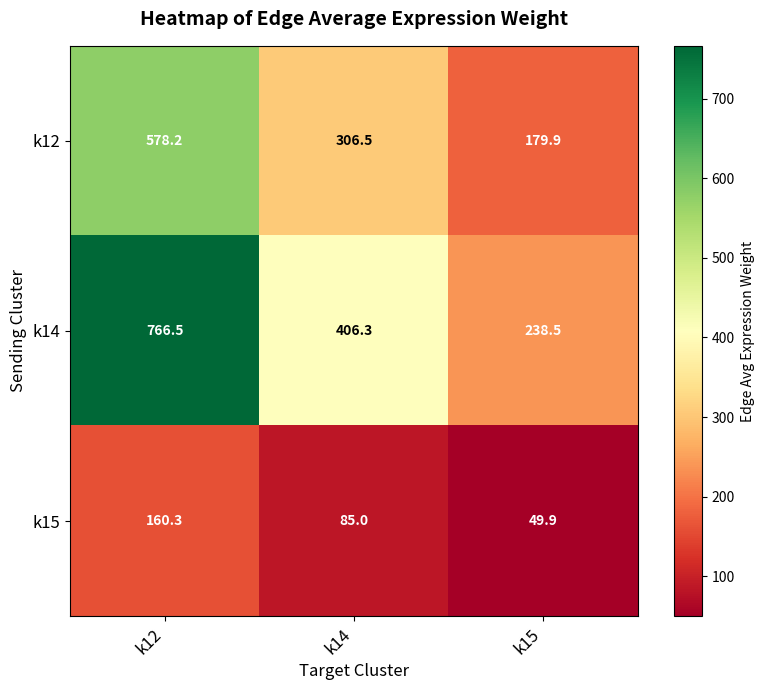

What is the difference between the highest and lowest values at k15?

188.6